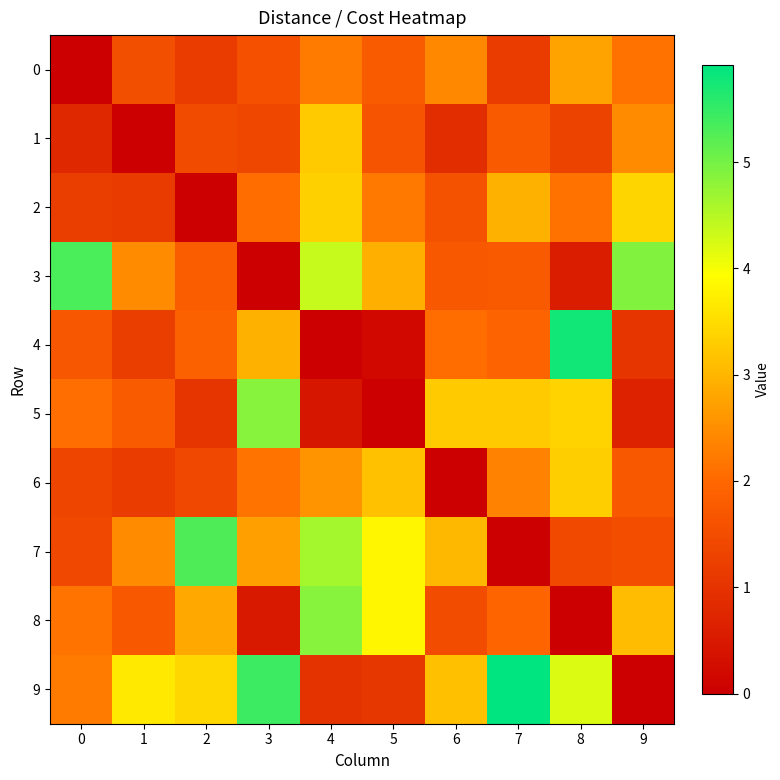

How many data points does each series have?

10